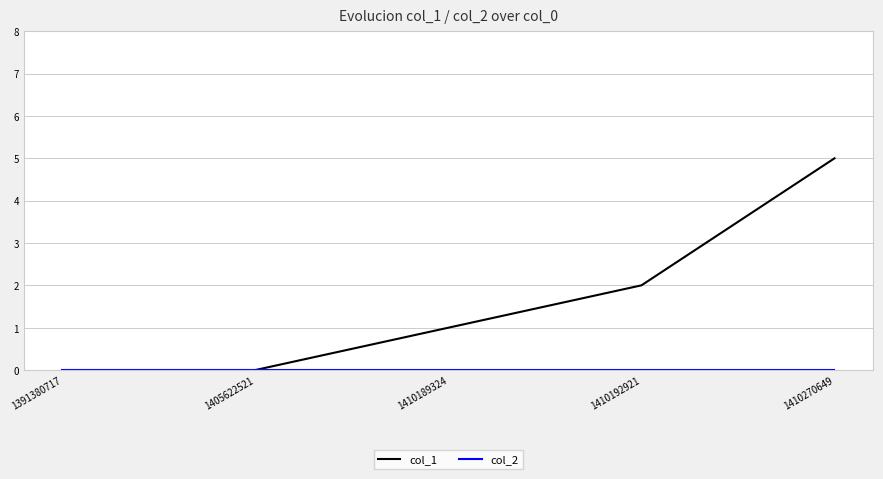

Which series has the largest range (max minus min)?

col_1